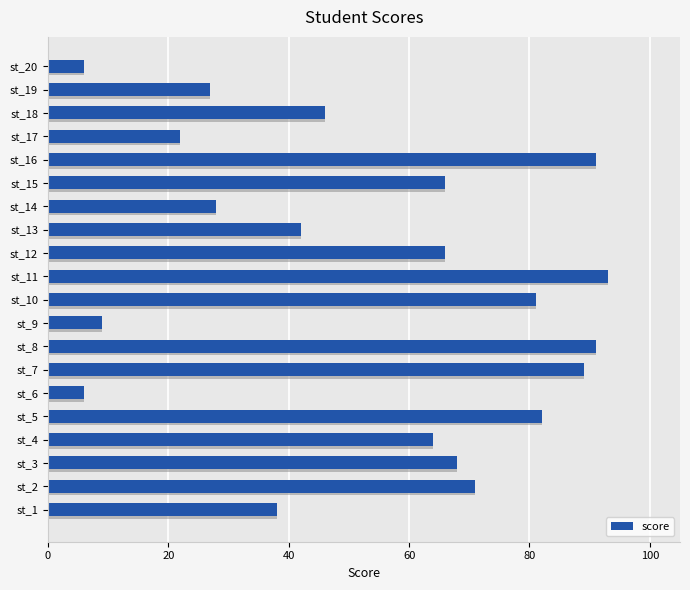

What is the difference between the maximum and minimum values?

87